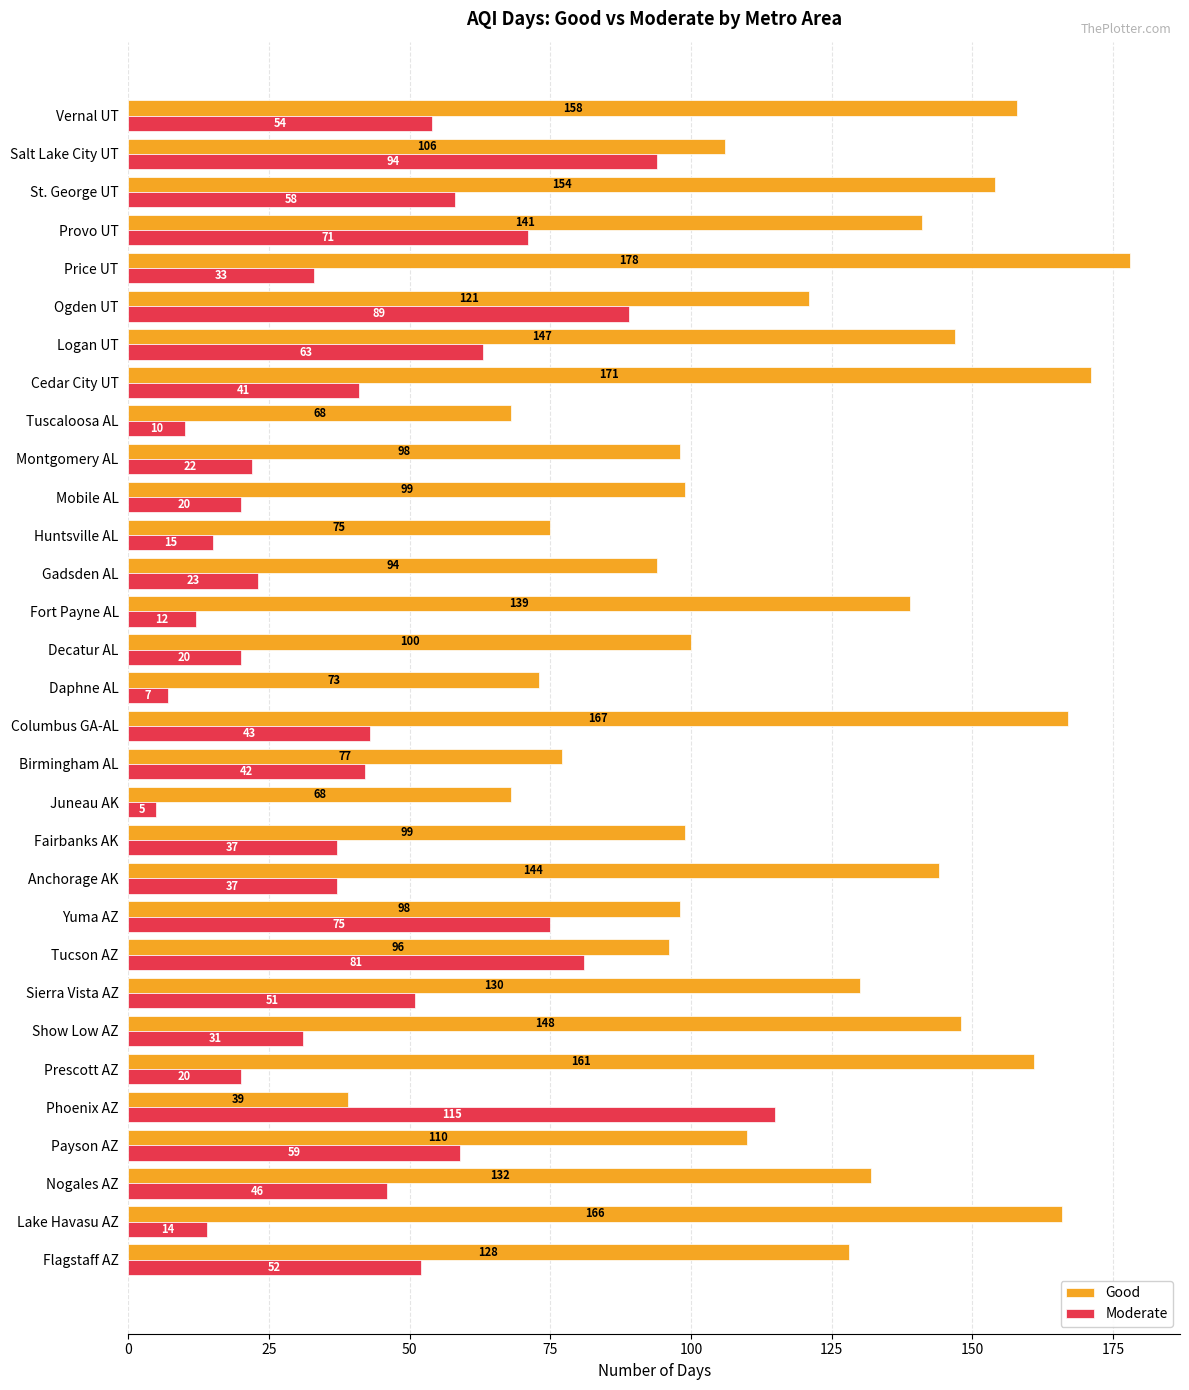

What is the average value of the Good series?

119